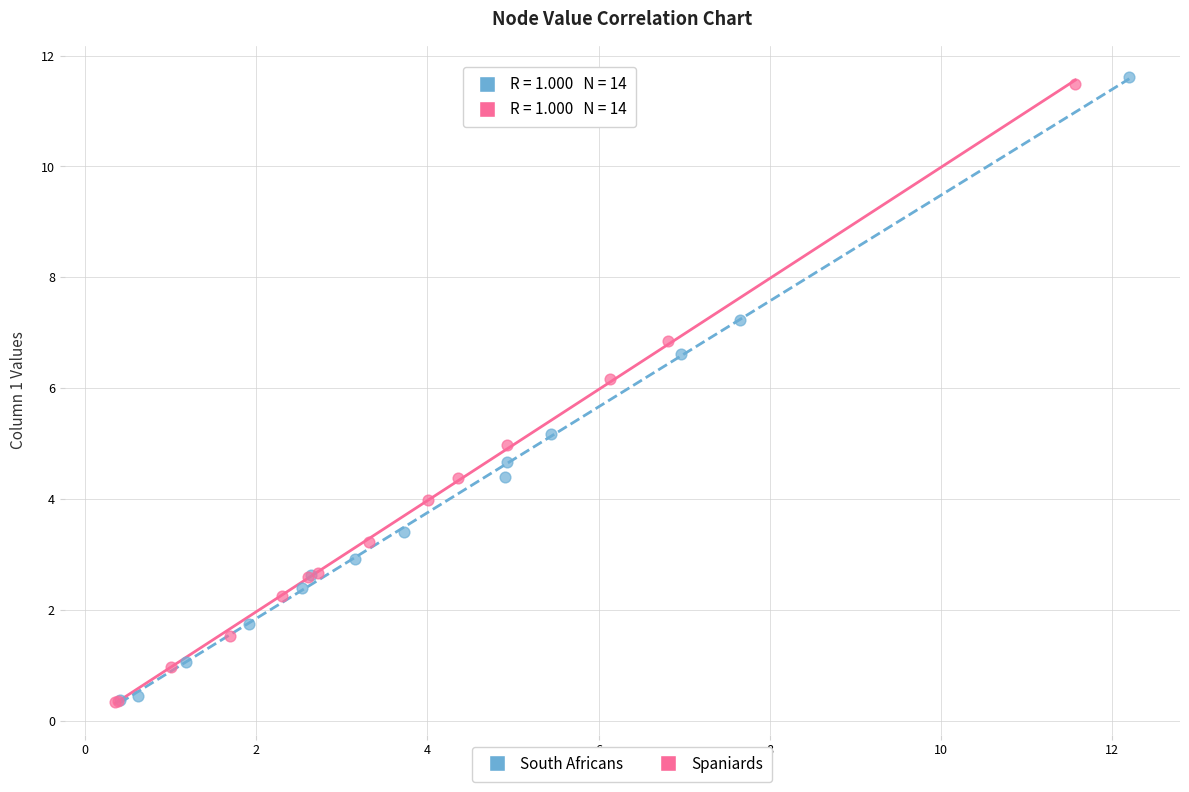

Which series has the largest Y range (max minus min)?

South Africans